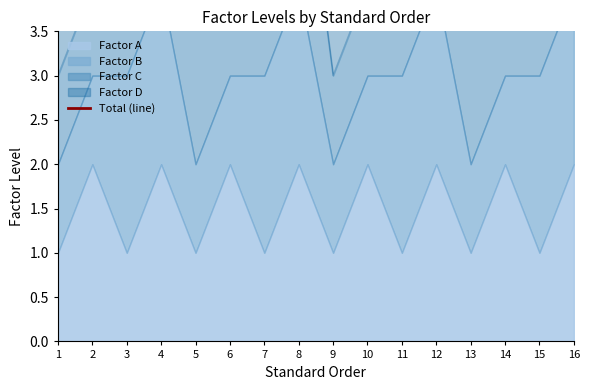

The value at 10 is 6. True or false?

True